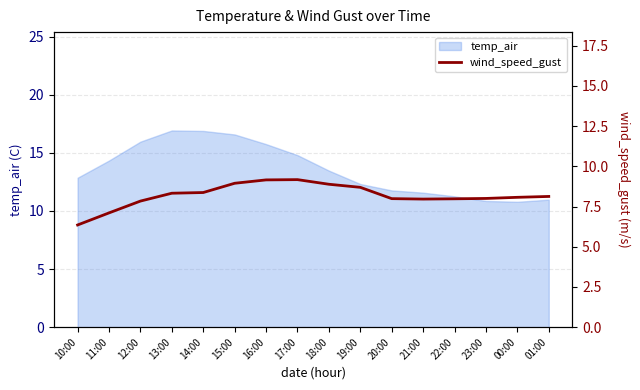

What is the highest value of the temp_air series?

16.9